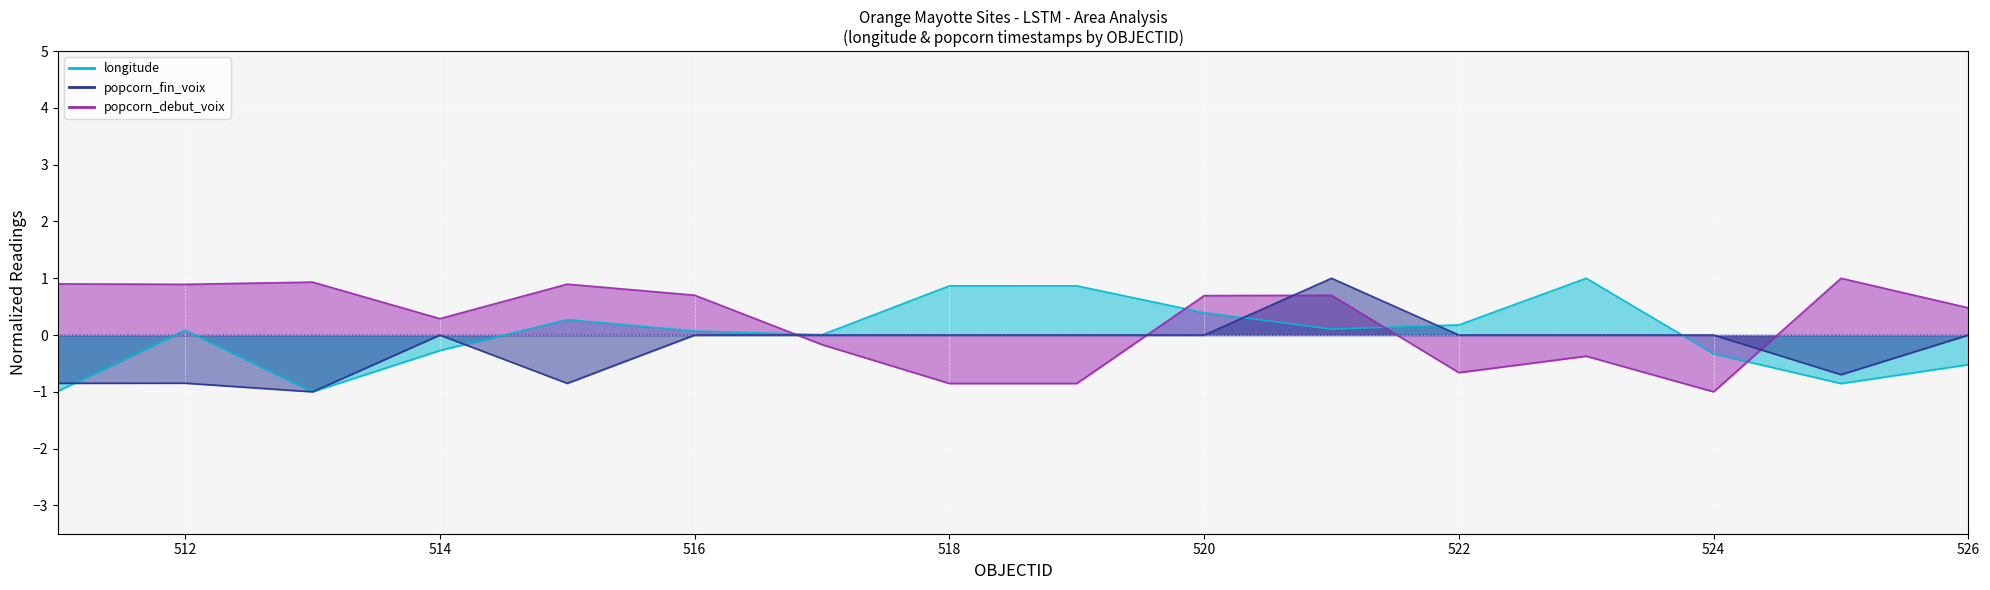

Which series changed the most between 514 and 522?

popcorn_debut_voix